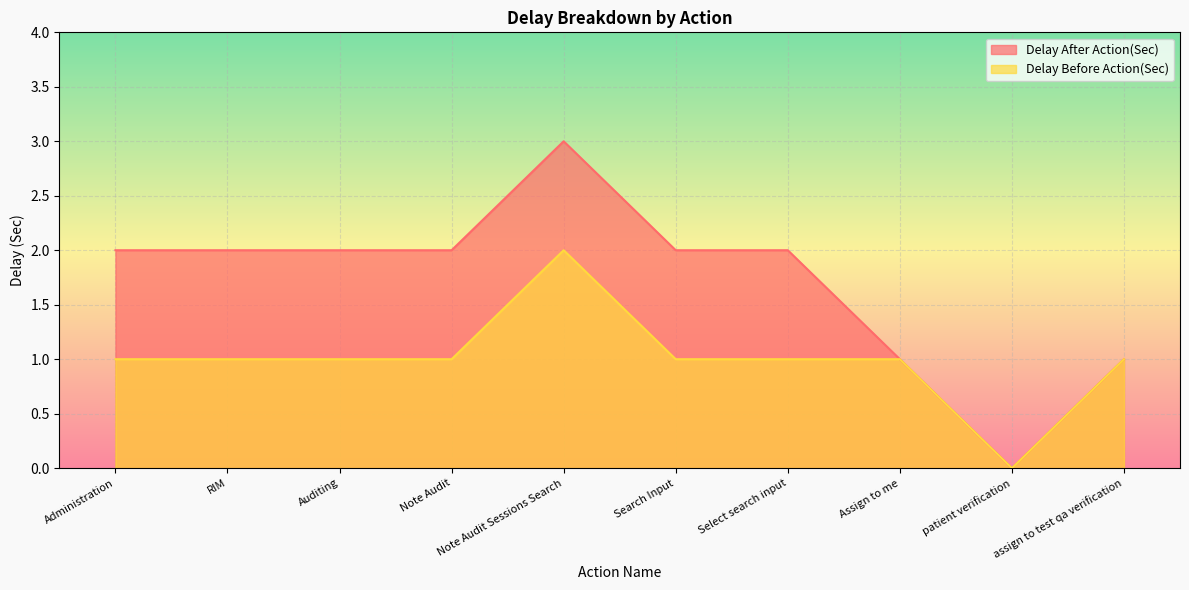

What position from the left is Auditing?

3